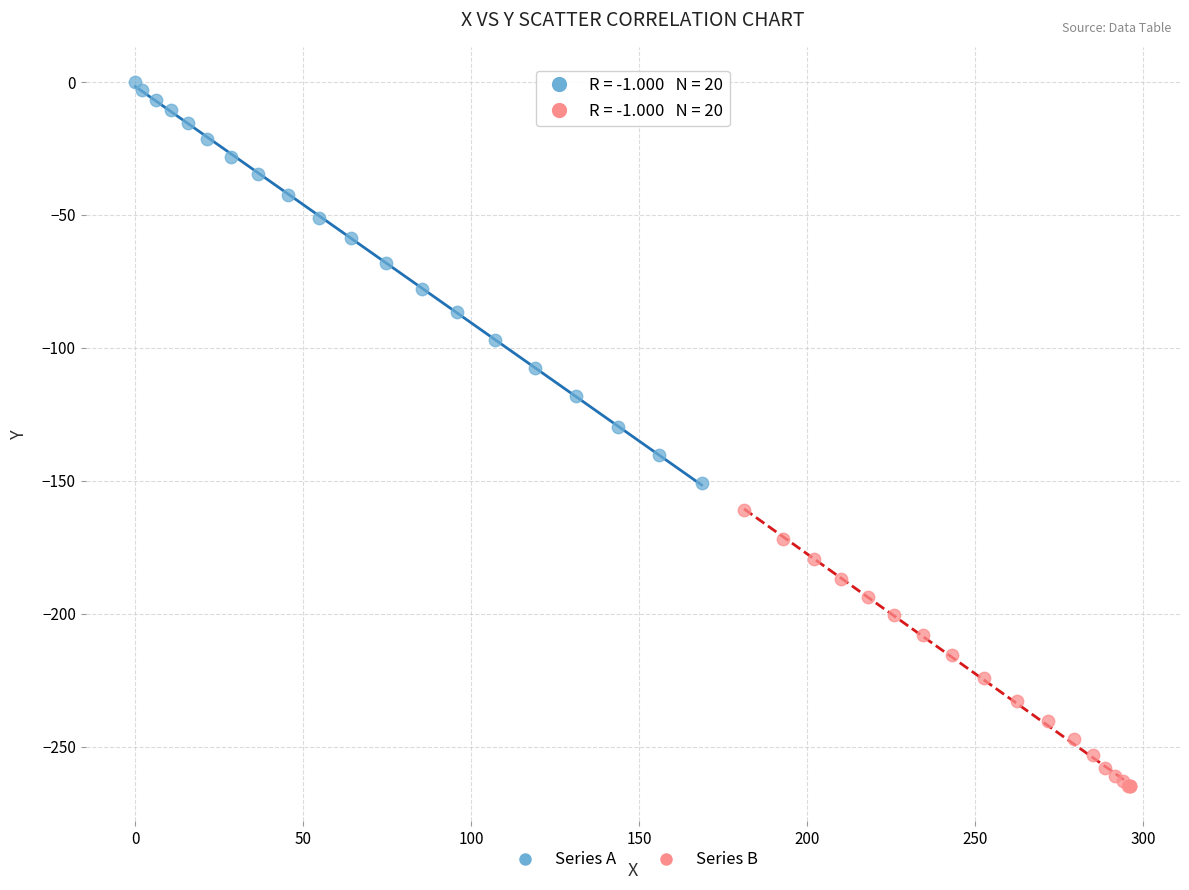

Which series reaches the minimum Y coordinate?

Series B